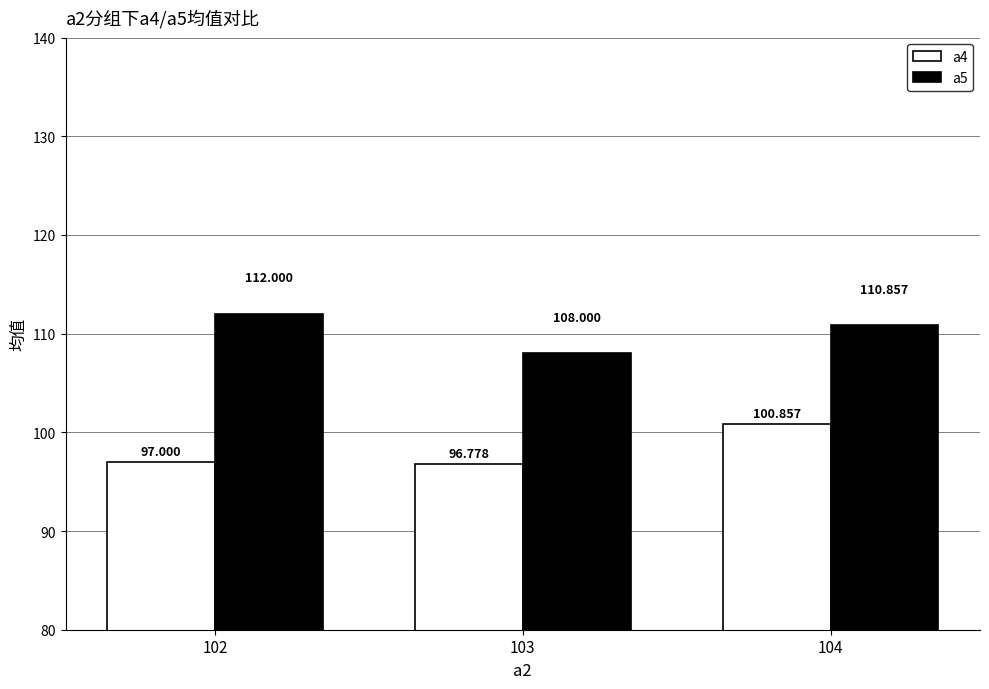

Count the number of categories in the chart.

3